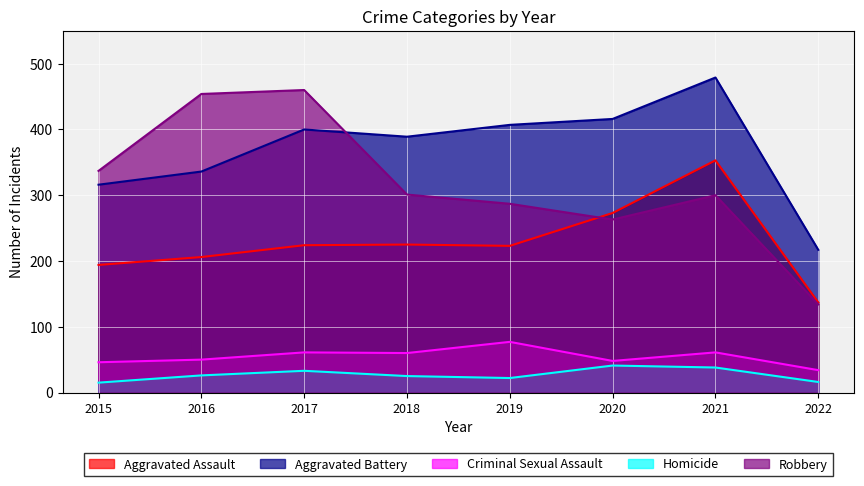

What is the difference between the second highest and minimum values in the Robbery series?

320